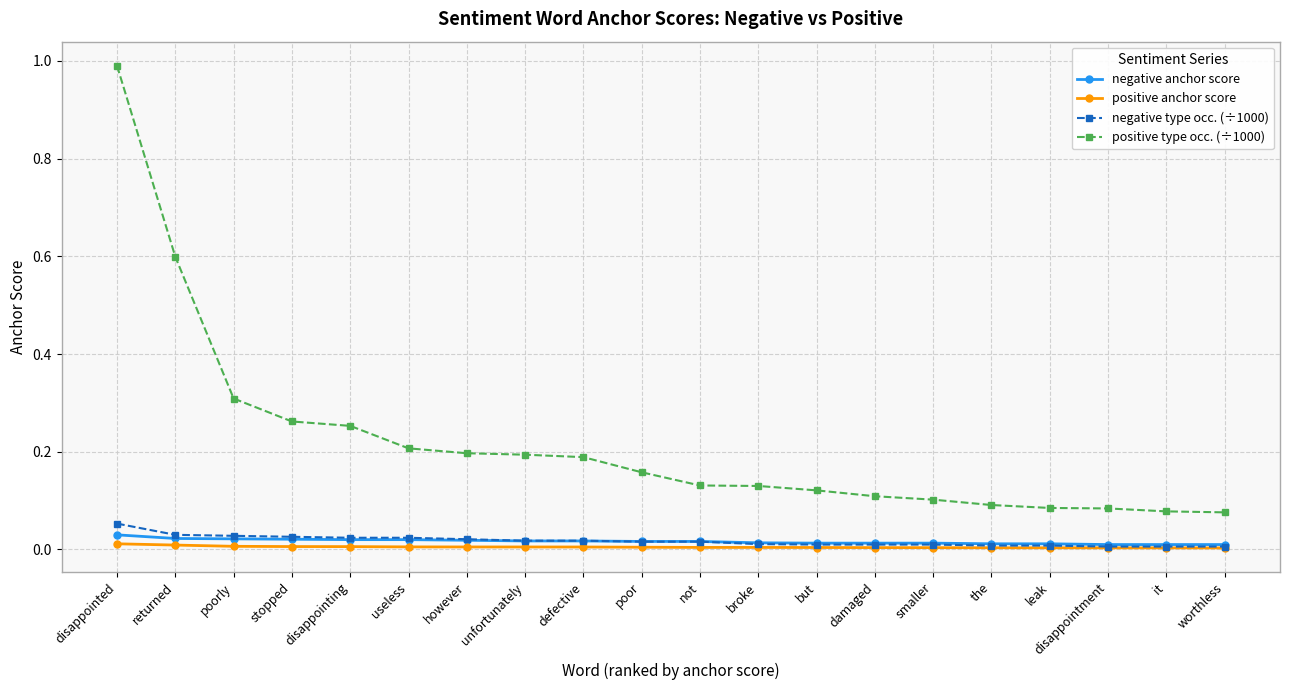

Does the chart have visible grid lines?

Yes